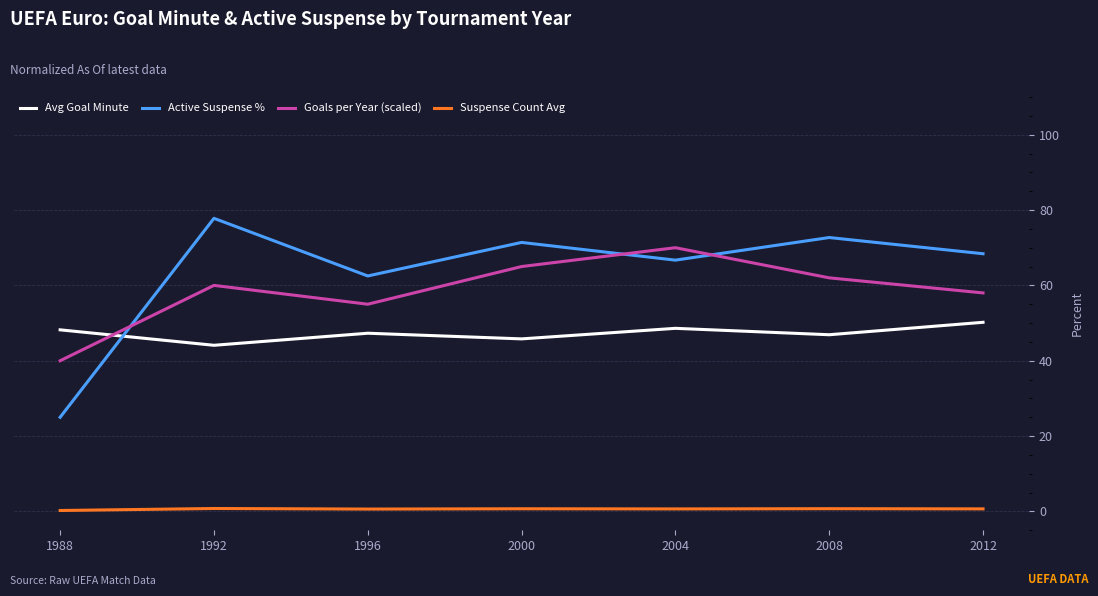

What is the average value of the Suspense Count Avg series?

0.6